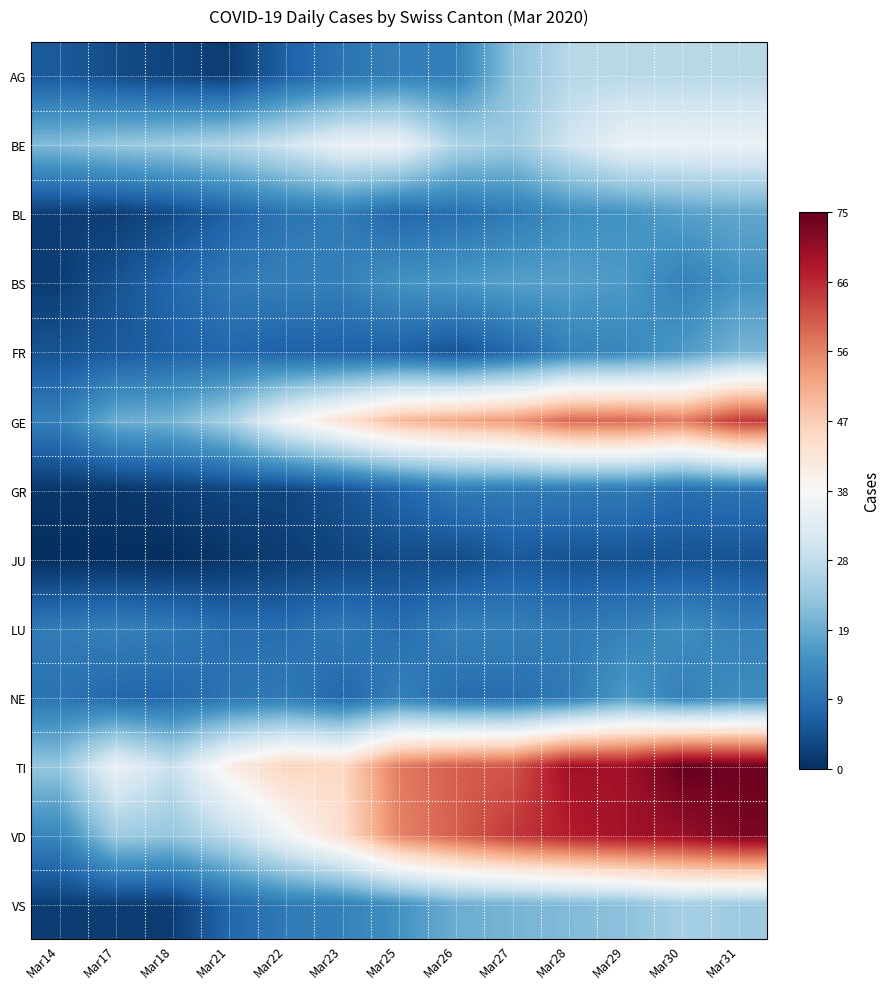

Rank the series by their maximum value, from lowest to highest.

JU, GR, LU, NE, BS, BL, FR, VS, AG, BE, GE, VD, TI